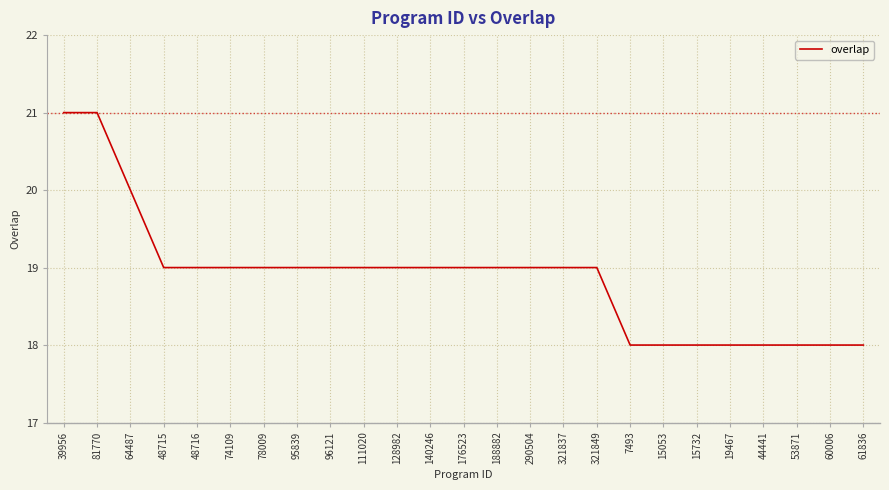

What position from the left is 39956?

1